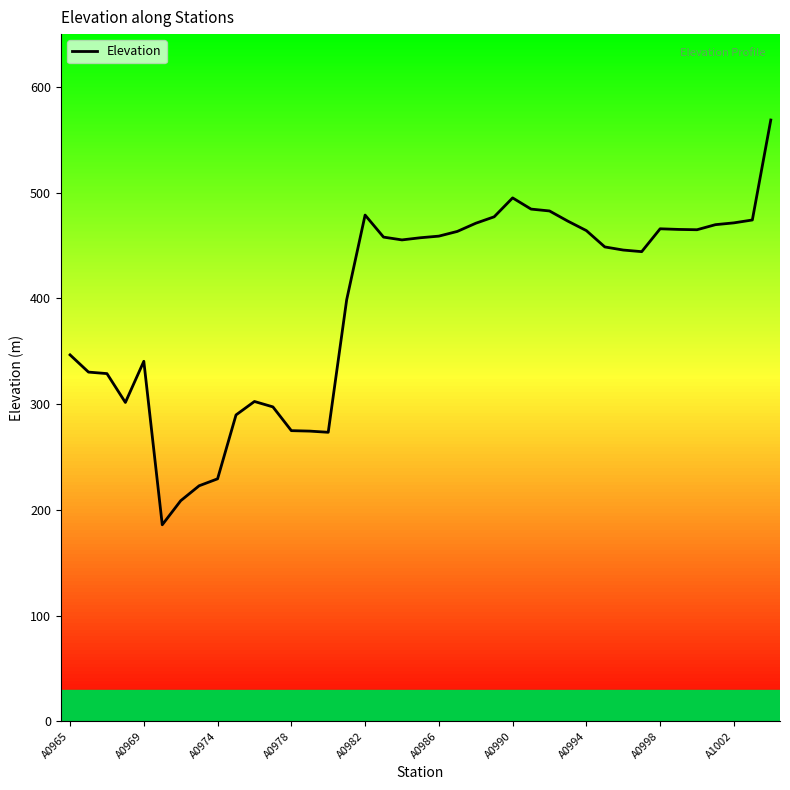

What is the smallest value displayed?

185.9